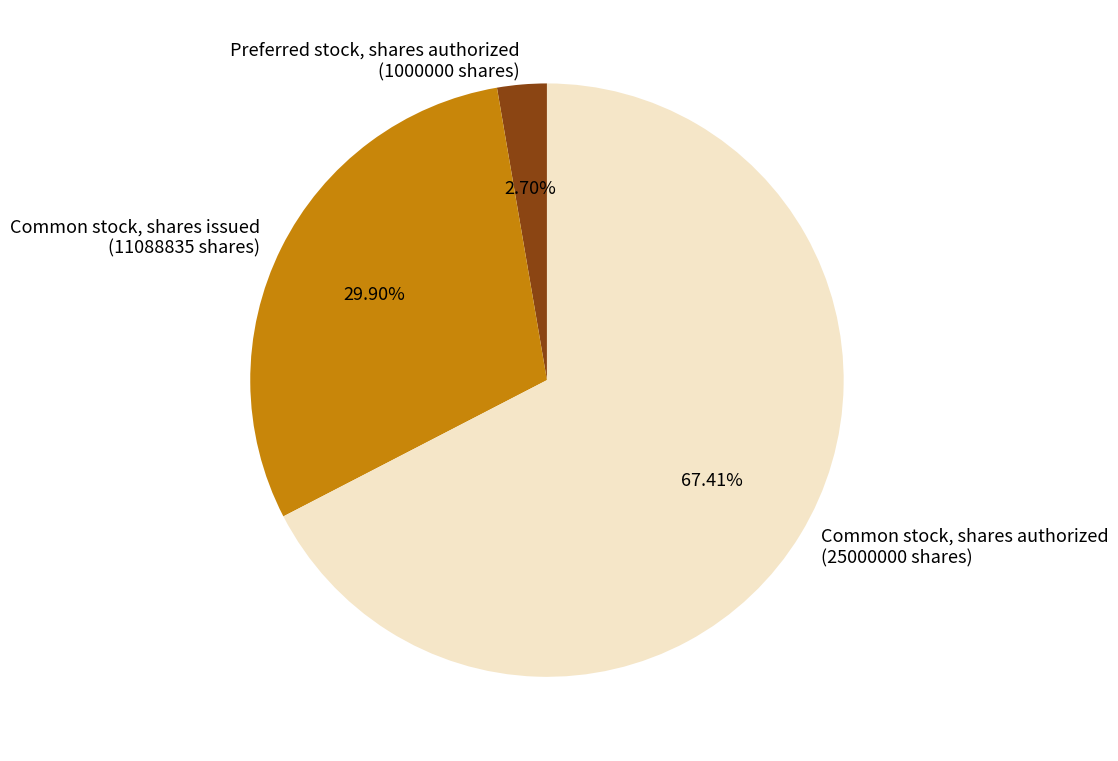

Rank the categories by value from highest to lowest.

Common stock, shares authorized (25000000 shares), Common stock, shares issued (11088835 shares), Preferred stock, shares authorized (1000000 shares)